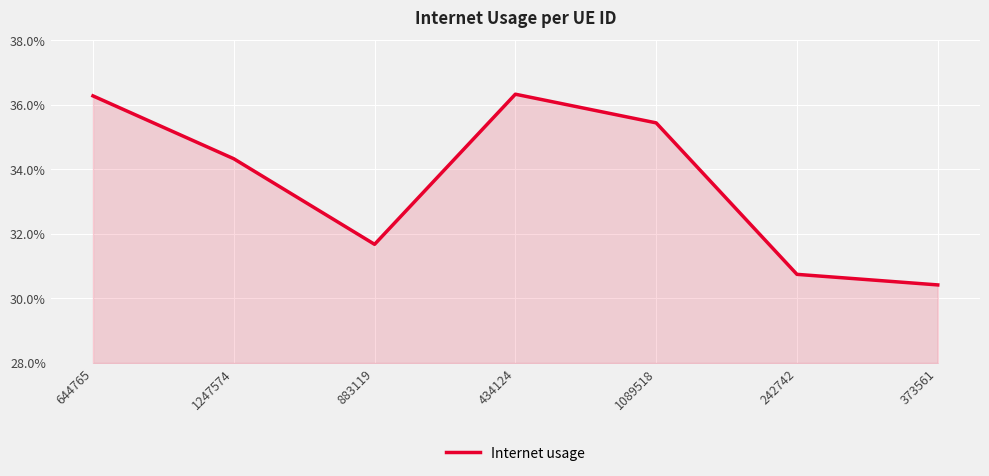

Does the chart have visible grid lines?

Yes